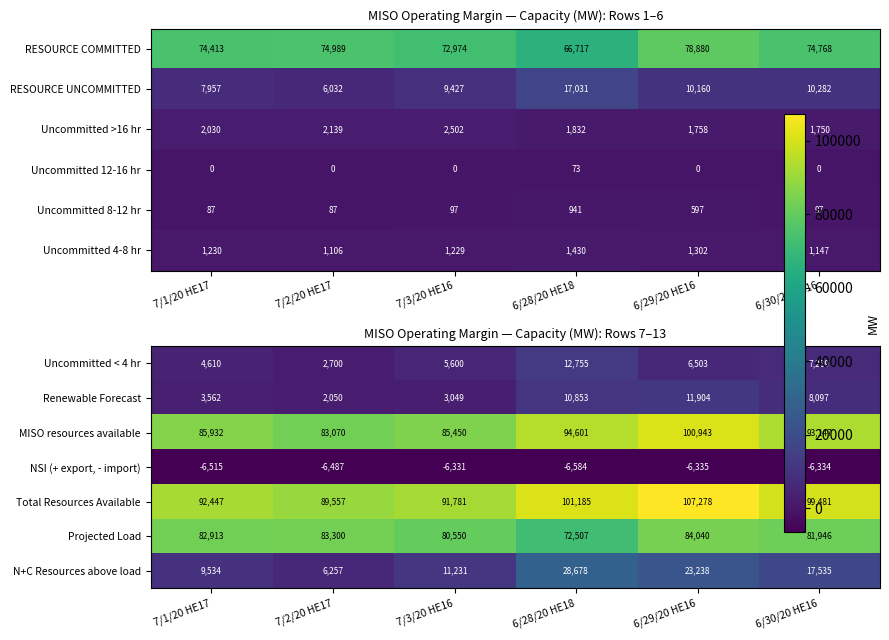

How many values in the MISO resources available series are below 93147?

3